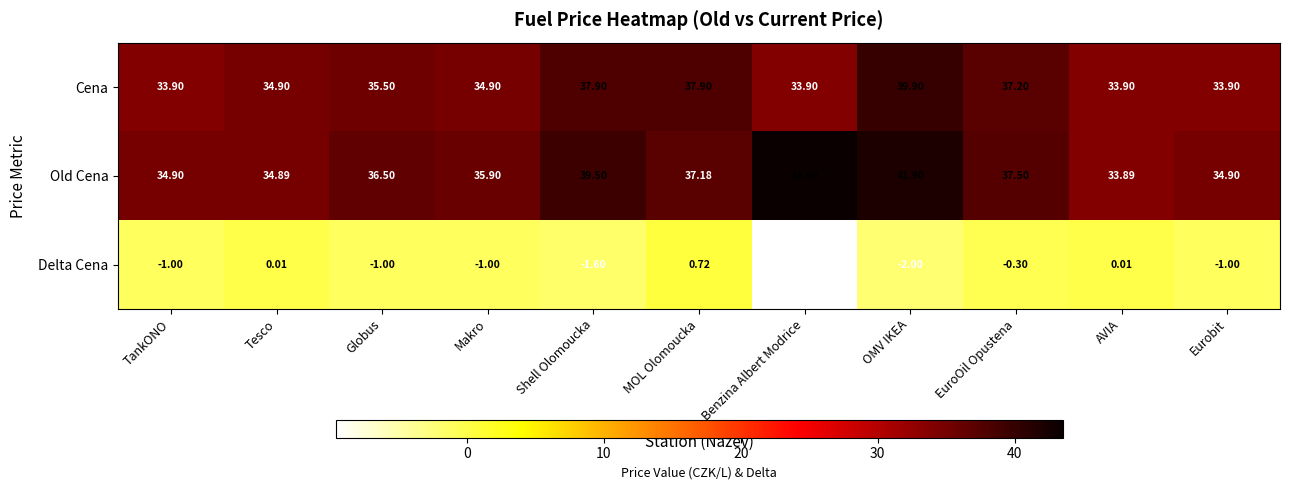

Which label corresponds to the smallest value in the chart?

Benzina Albert Modrice